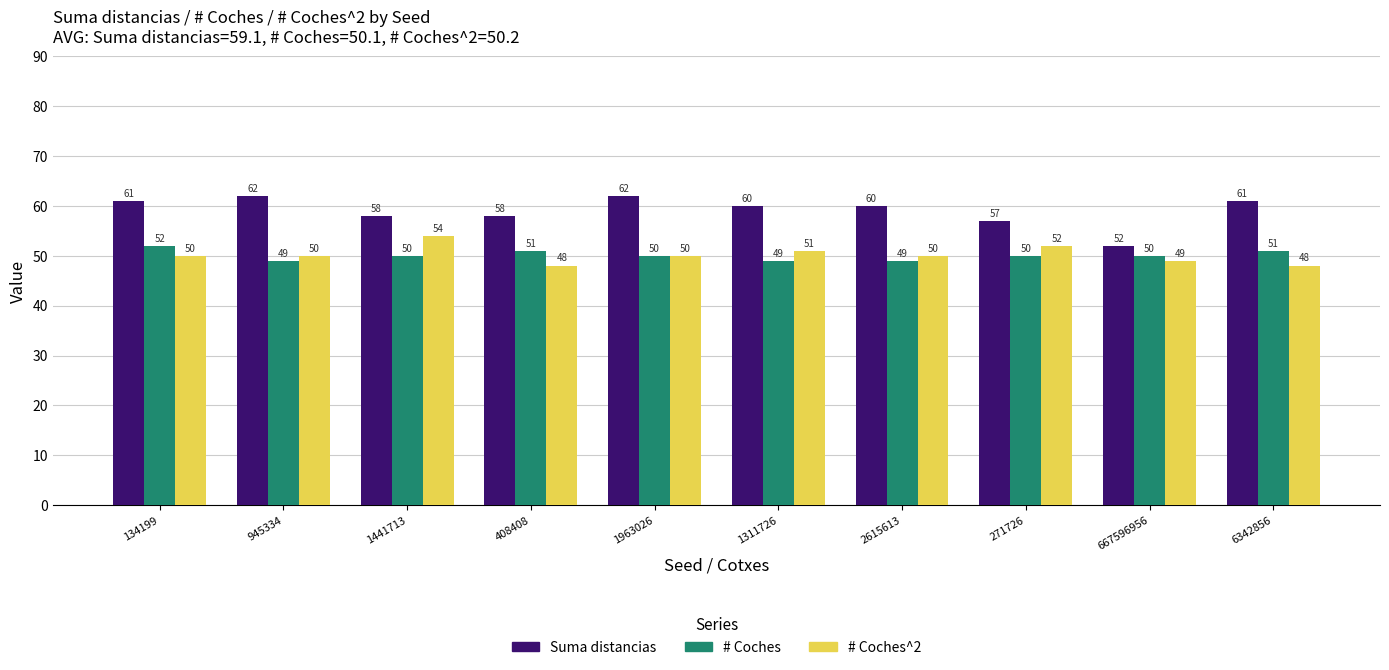

The value of Suma distancias at 1311726 is 60. True or false?

True